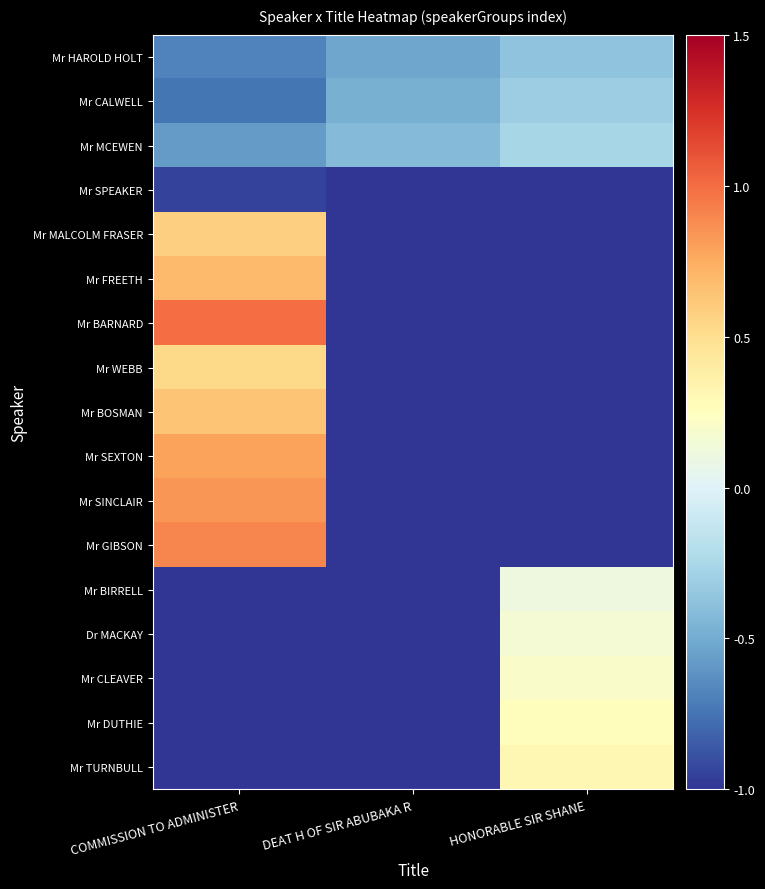

Count the number of data series in this chart.

17